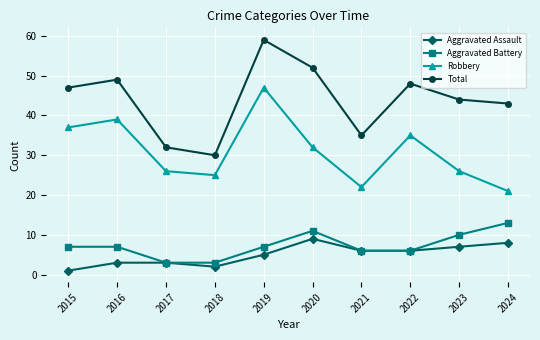

Read the Aggravated Assault value at 2021.

6